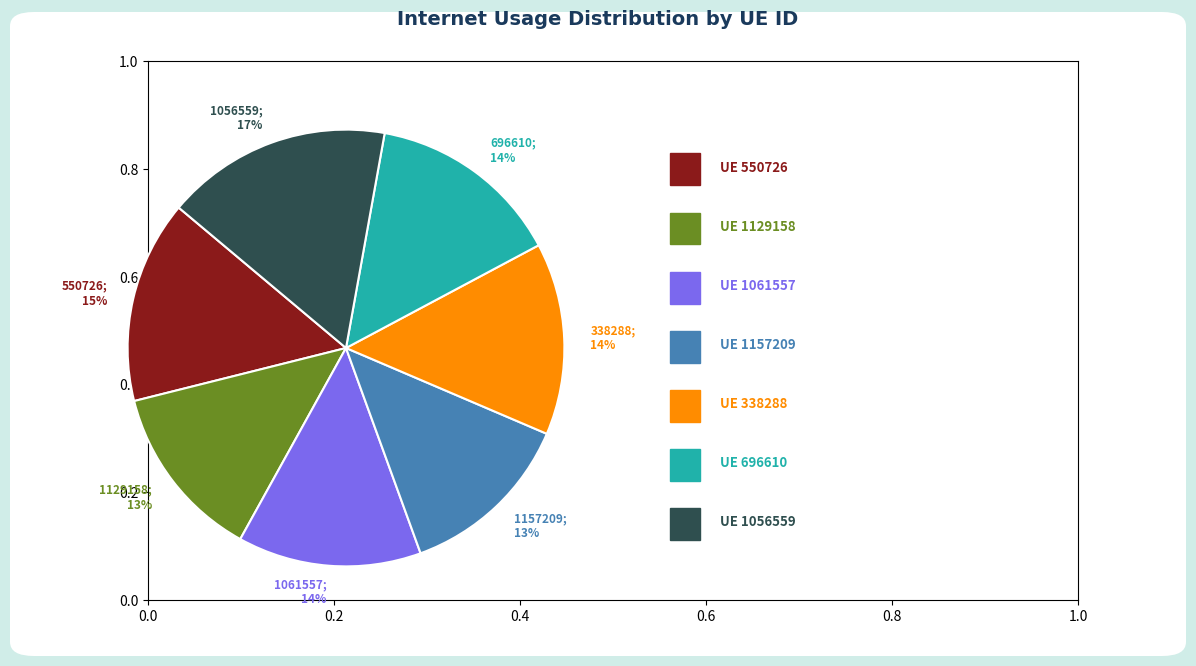

Is there a majority slice in this chart?

No